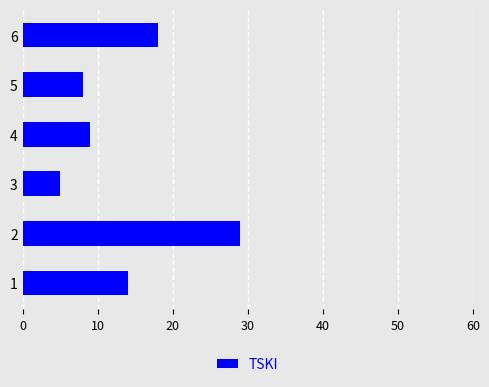

What is the ratio of the value at 3 to the value at 4?

0.6